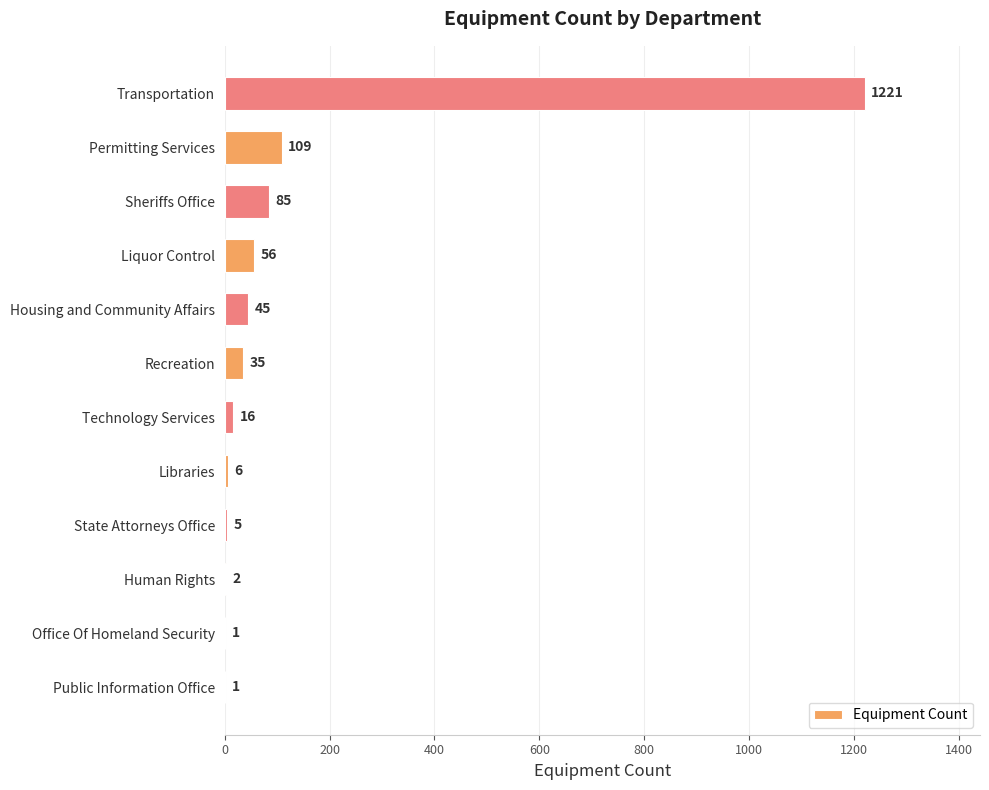

The value at Sheriffs Office is 85. True or false?

True